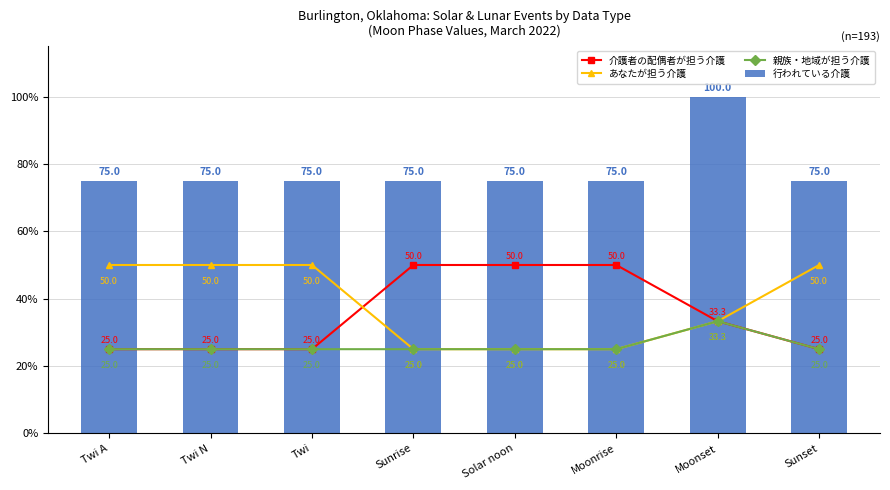

How many groups of bars are there?

8